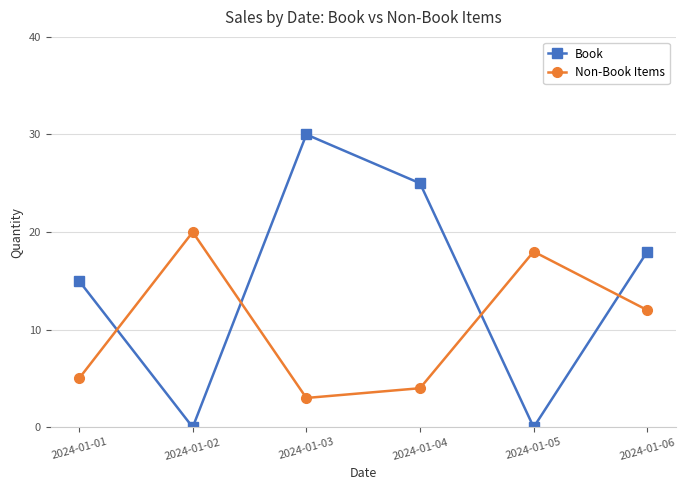

Reading right to left, extract all data points from this chart.

Book: 2024-01-06=18	2024-01-05=0	2024-01-04=25	2024-01-03=30	2024-01-02=0	2024-01-01=15
Non-Book Items: 2024-01-06=12	2024-01-05=18	2024-01-04=4	2024-01-03=3	2024-01-02=20	2024-01-01=5